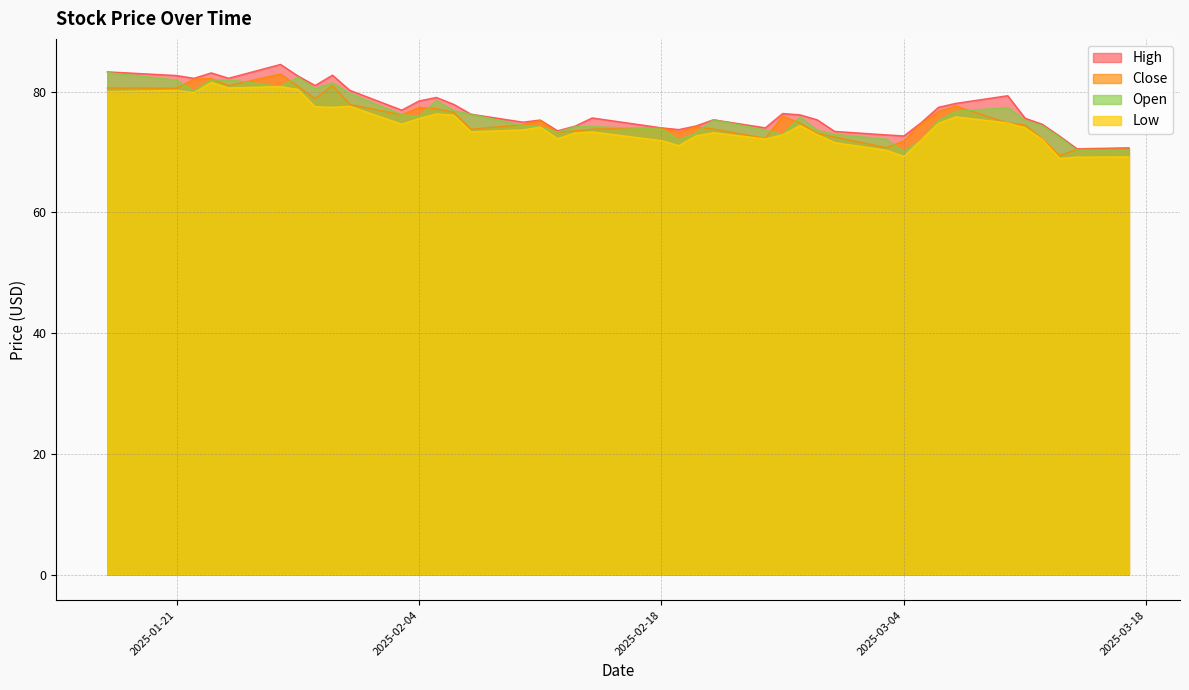

Reading left to right, list all the values displayed in this chart.

high: 2025-01-17=83.3	2025-01-21=82.7	2025-01-22=82.2	2025-01-23=83.1	2025-01-24=82.2	2025-01-27=84.5	2025-01-28=82.6	2025-01-29=81.0	2025-01-30=82.7	2025-01-31=80.2	2025-02-03=76.9	2025-02-04=78.4	2025-02-05=79.0	2025-02-06=77.9	2025-02-07=76.3	2025-02-10=74.9	2025-02-11=75.3	2025-02-12=73.5	2025-02-13=74.3	2025-02-14=75.6	2025-02-18=74.0	2025-02-19=73.7	2025-02-20=74.3	2025-02-21=75.3	2025-02-24=74.0	2025-02-25=76.4	2025-02-26=76.2	2025-02-27=75.3	2025-02-28=73.4	2025-03-03=72.8	2025-03-04=72.7	2025-03-05=74.8	2025-03-06=77.4	2025-03-07=78.1	2025-03-10=79.3	2025-03-11=75.6	2025-03-12=74.6	2025-03-13=72.6	2025-03-14=70.5	2025-03-17=70.7
close: 2025-01-17=80.6	2025-01-21=80.6	2025-01-22=82.1	2025-01-23=82.2	2025-01-24=81.0	2025-01-27=82.9	2025-01-28=80.9	2025-01-29=78.8	2025-01-30=81.0	2025-01-31=77.9	2025-02-03=76.2	2025-02-04=77.4	2025-02-05=77.2	2025-02-06=76.6	2025-02-07=73.8	2025-02-10=74.5	2025-02-11=75.2	2025-02-12=73.2	2025-02-13=73.5	2025-02-14=73.8	2025-02-18=74.0	2025-02-19=73.2	2025-02-20=74.2	2025-02-21=73.8	2025-02-24=72.3	2025-02-25=75.9	2025-02-26=74.8	2025-02-27=73.1	2025-02-28=72.5	2025-03-03=70.7	2025-03-04=71.8	2025-03-05=74.7	2025-03-06=76.7	2025-03-07=77.6	2025-03-10=74.8	2025-03-11=74.5	2025-03-12=72.2	2025-03-13=69.4	2025-03-14=70.4	2025-03-17=70.5
low: 2025-01-17=80.0	2025-01-21=80.2	2025-01-22=79.8	2025-01-23=81.5	2025-01-24=80.6	2025-01-27=80.8	2025-01-28=80.4	2025-01-29=77.5	2025-01-30=77.4	2025-01-31=77.6	2025-02-03=74.6	2025-02-04=75.5	2025-02-05=76.3	2025-02-06=76.1	2025-02-07=73.3	2025-02-10=73.7	2025-02-11=74.1	2025-02-12=72.2	2025-02-13=73.1	2025-02-14=73.3	2025-02-18=71.9	2025-02-19=71.1	2025-02-20=72.7	2025-02-21=73.2	2025-02-24=72.2	2025-02-25=72.8	2025-02-26=74.4	2025-02-27=72.9	2025-02-28=71.6	2025-03-03=70.3	2025-03-04=69.3	2025-03-05=72.0	2025-03-06=74.8	2025-03-07=75.8	2025-03-10=74.8	2025-03-11=74.0	2025-03-12=72.1	2025-03-13=68.9	2025-03-14=69.2	2025-03-17=69.2
open: 2025-01-17=83.2	2025-01-21=81.9	2025-01-22=80.1	2025-01-23=81.9	2025-01-24=82.0	2025-01-27=80.8	2025-01-28=82.4	2025-01-29=80.5	2025-01-30=81.4	2025-01-31=79.7	2025-02-03=76.2	2025-02-04=75.8	2025-02-05=78.5	2025-02-06=76.8	2025-02-07=76.3	2025-02-10=74.4	2025-02-11=74.1	2025-02-12=73.3	2025-02-13=74.2	2025-02-14=74.2	2025-02-18=73.8	2025-02-19=72.0	2025-02-20=73.1	2025-02-21=75.3	2025-02-24=73.6	2025-02-25=72.8	2025-02-26=75.8	2025-02-27=73.6	2025-02-28=72.9	2025-03-03=72.1	2025-03-04=70.0	2025-03-05=72.0	2025-03-06=75.2	2025-03-07=76.7	2025-03-10=77.4	2025-03-11=75.2	2025-03-12=74.3	2025-03-13=72.5	2025-03-14=70.3	2025-03-17=70.2